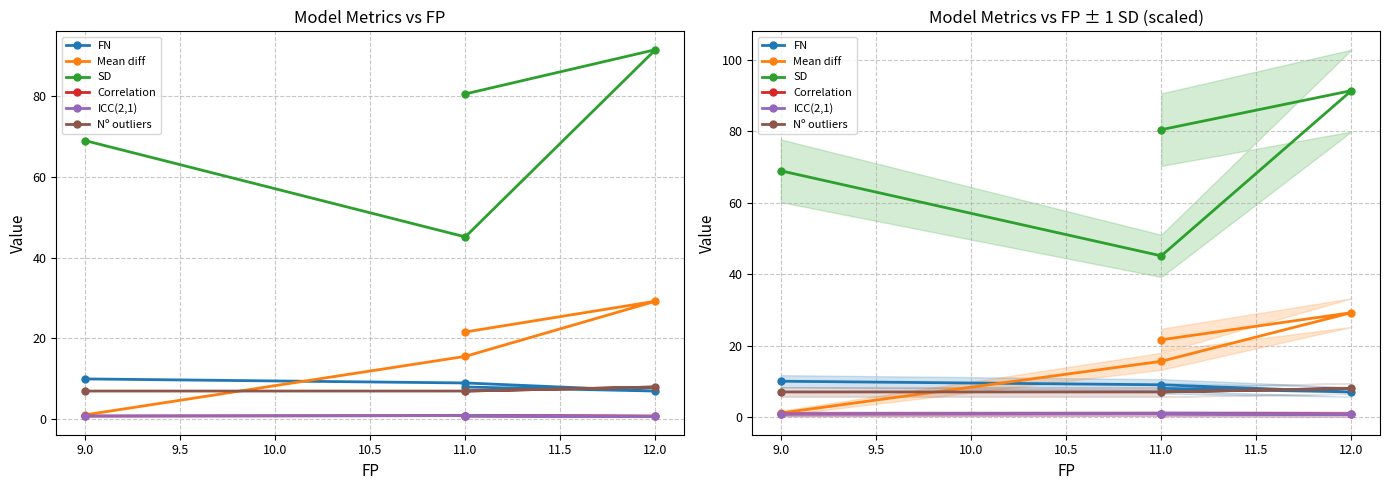

What is the maximum value shown in the chart?

91.4